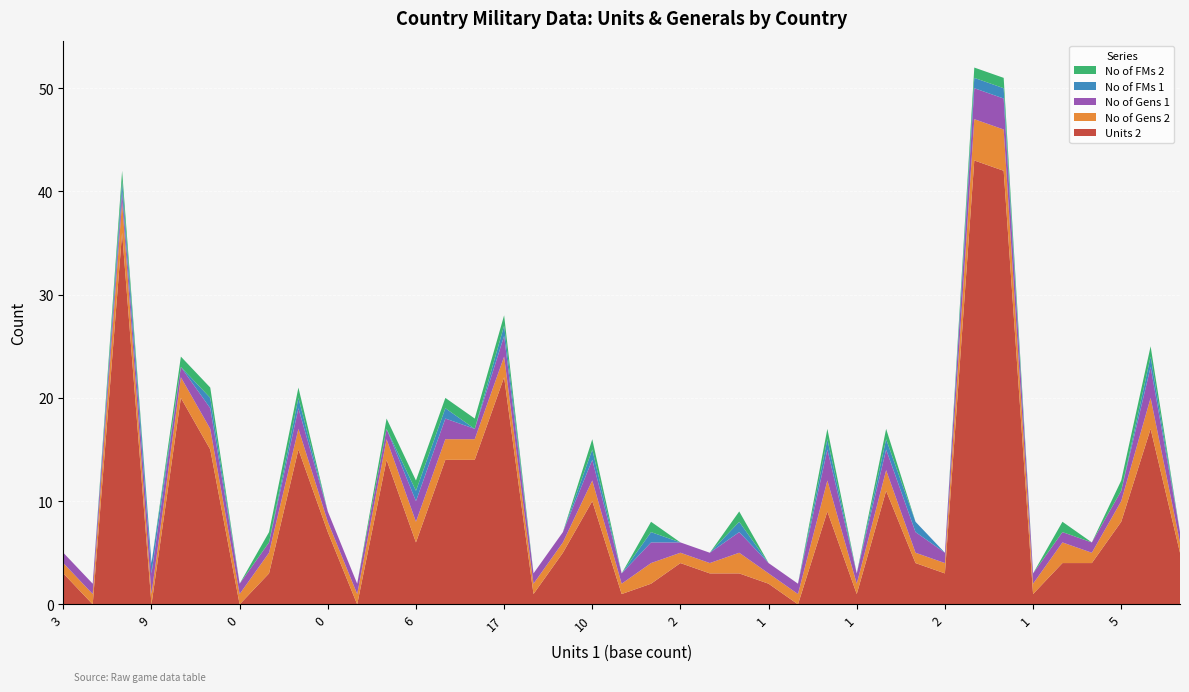

Reading right to left, extract all data points from this chart.

Units 2: 1=5	13=17	5=8	2=4	4=4	1=1	25=42	25=43	2=3	11=4	12=11	1=1	9=9	0=0	1=2	3=3	2=3	2=4	3=2	1=1	10=10	0=5	1=1	17=22	5=14	12=14	6=6	7=14	0=0	0=7	15=15	6=3	0=0	19=15	0=20	9=0	6=36	6=0	3=3
No of Gens 2: 1=1	13=3	5=2	2=1	4=2	1=1	25=4	25=4	2=1	11=1	12=2	1=1	9=3	0=1	1=1	3=2	2=1	2=1	3=2	1=1	10=2	0=1	1=1	17=2	5=2	12=2	6=2	7=2	0=1	0=1	15=2	6=2	0=1	19=2	0=2	9=1	6=3	6=1	3=1
No of Gens 1: 1=1	13=3	5=1	2=1	4=1	1=1	25=3	25=3	2=1	11=2	12=2	1=1	9=3	0=1	1=1	3=2	2=1	2=1	3=2	1=1	10=2	0=1	1=1	17=2	5=1	12=2	6=2	7=1	0=1	0=1	15=2	6=1	0=1	19=2	0=1	9=2	6=1	6=1	3=1
No of FMs 1: 1=0	13=1	5=0	2=0	4=0	1=0	25=1	25=1	2=0	11=1	12=1	1=0	9=1	0=0	1=0	3=1	2=0	2=0	3=1	1=0	10=1	0=0	1=0	17=1	5=0	12=1	6=1	7=0	0=0	0=0	15=1	6=0	0=0	19=1	0=0	9=1	6=1	6=0	3=0
No of FMs 2: 1=0	13=1	5=1	2=0	4=1	1=0	25=1	25=1	2=0	11=0	12=1	1=0	9=1	0=0	1=0	3=1	2=0	2=0	3=1	1=0	10=1	0=0	1=0	17=1	5=1	12=1	6=1	7=1	0=0	0=0	15=1	6=1	0=0	19=1	0=1	9=0	6=1	6=0	3=0